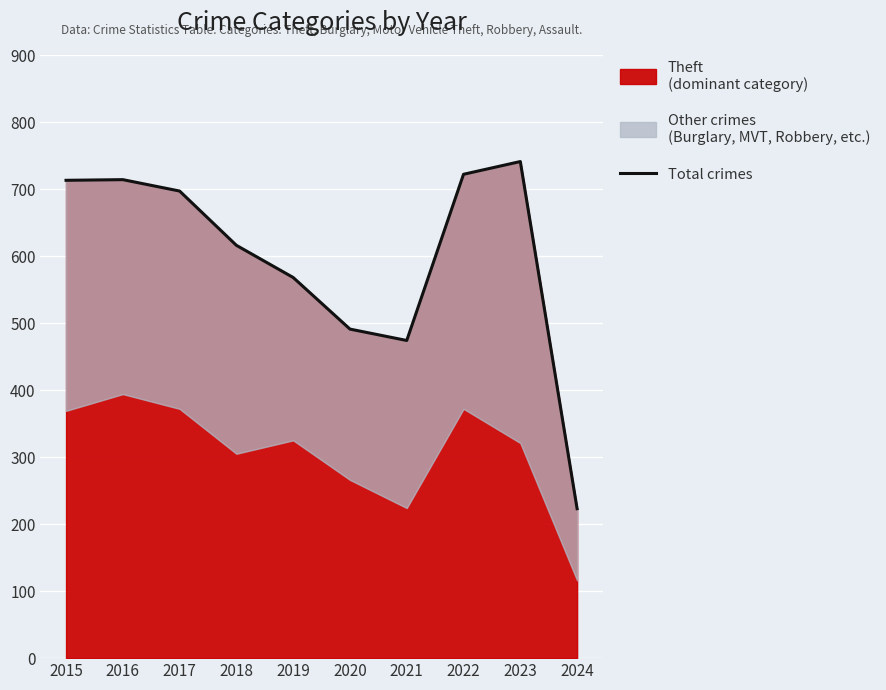

List the labels in order of value, smallest first.

2024, 2021, 2020, 2019, 2018, 2017, 2015, 2016, 2022, 2023